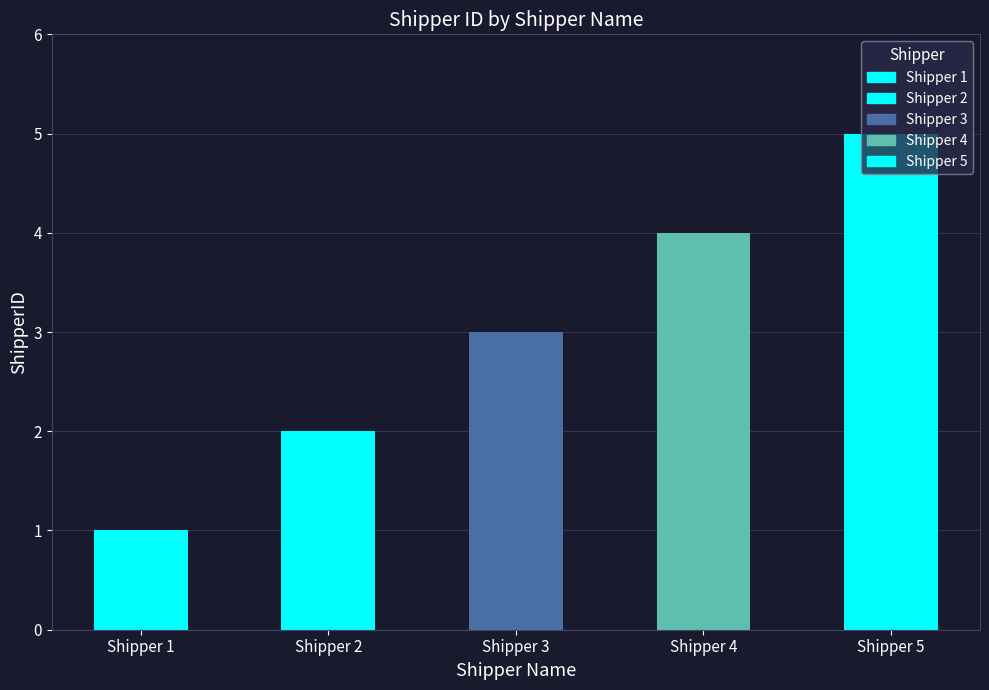

What is the sum of the values at Shipper 2 and Shipper 4?

6